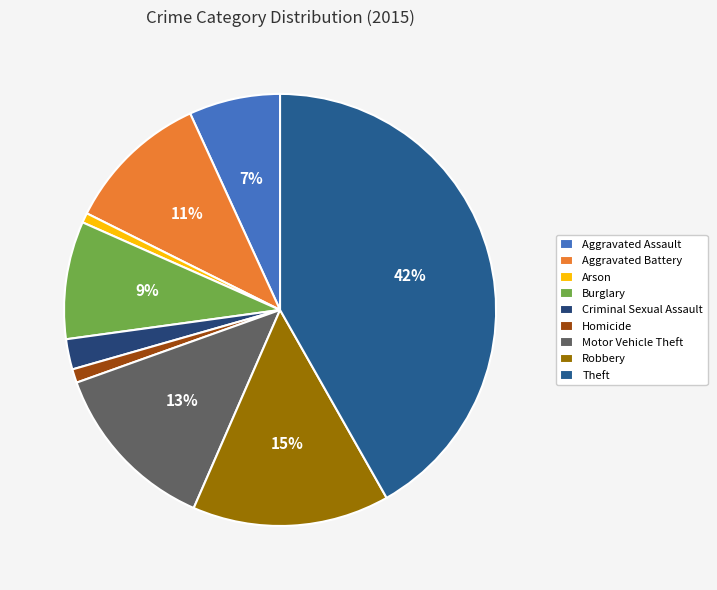

To the nearest percent, what is the combined percentage of Burglary and Aggravated Battery?

20%